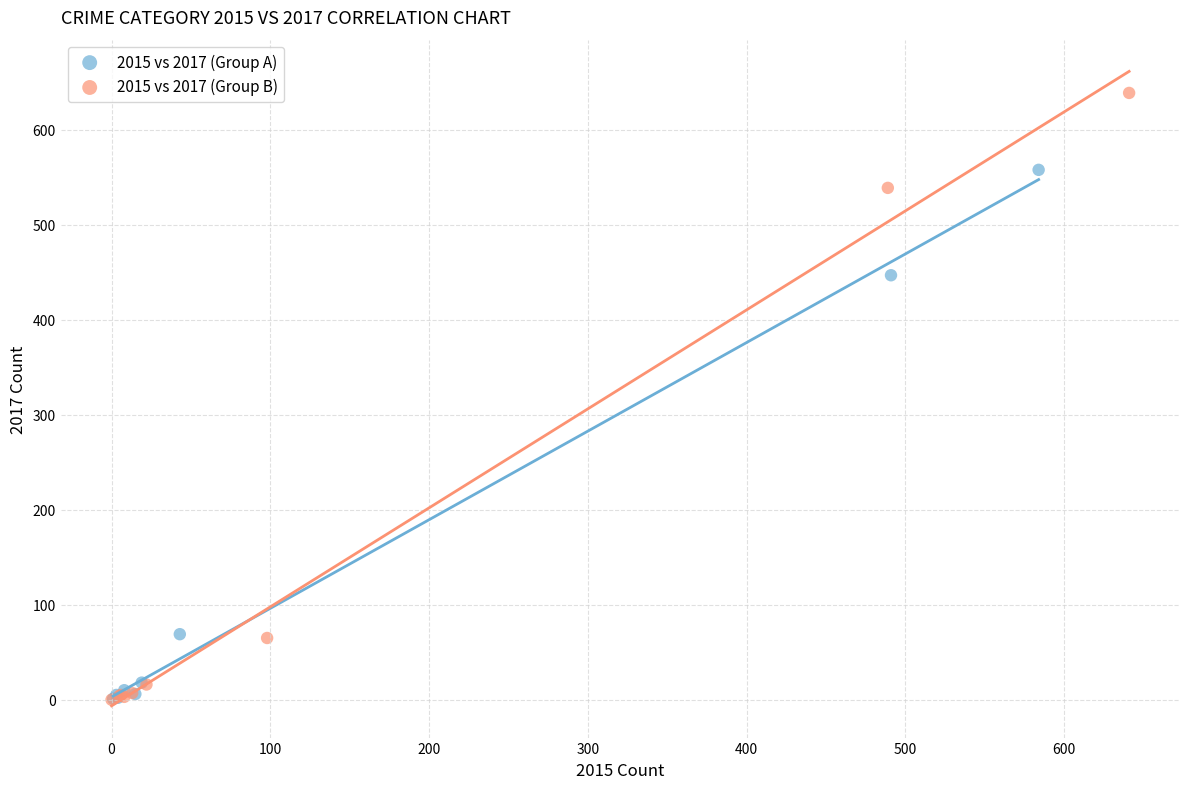

Which series has the widest spread of Y values?

2015 vs 2017 (Group B)